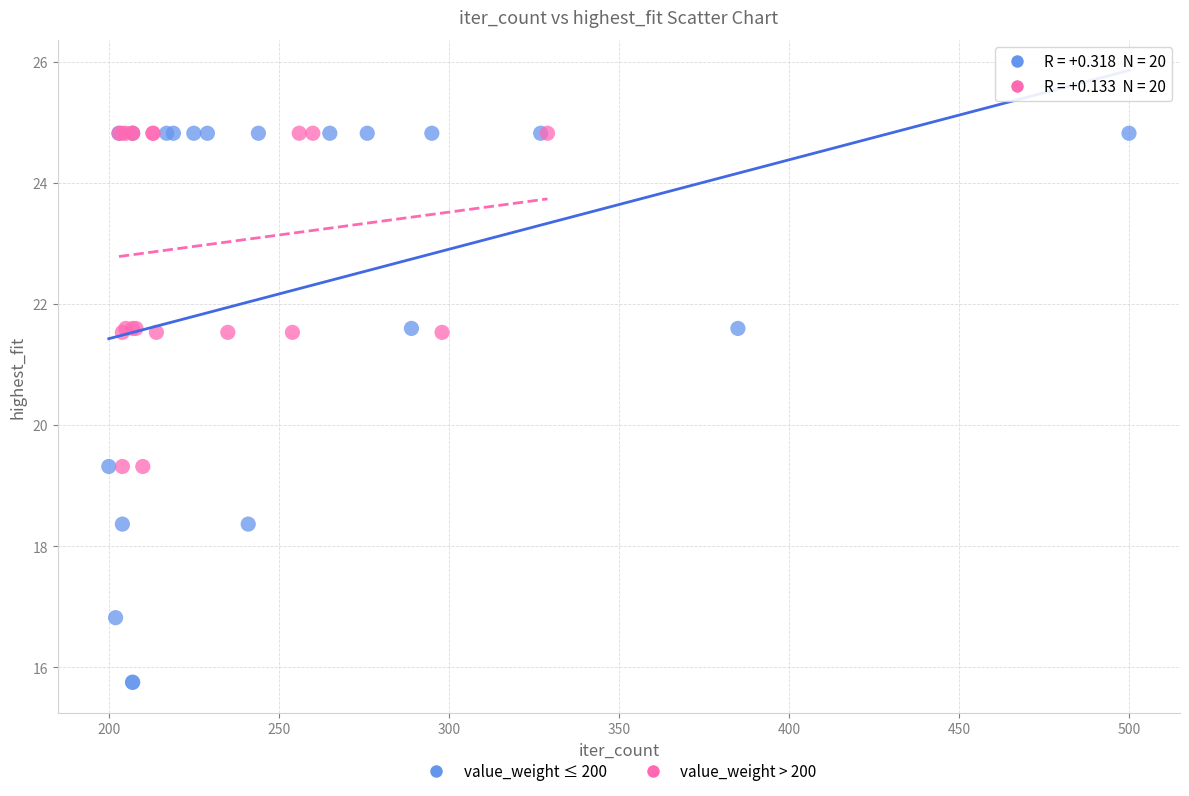

Which series contains the lowest Y value?

value_weight ≤ 200